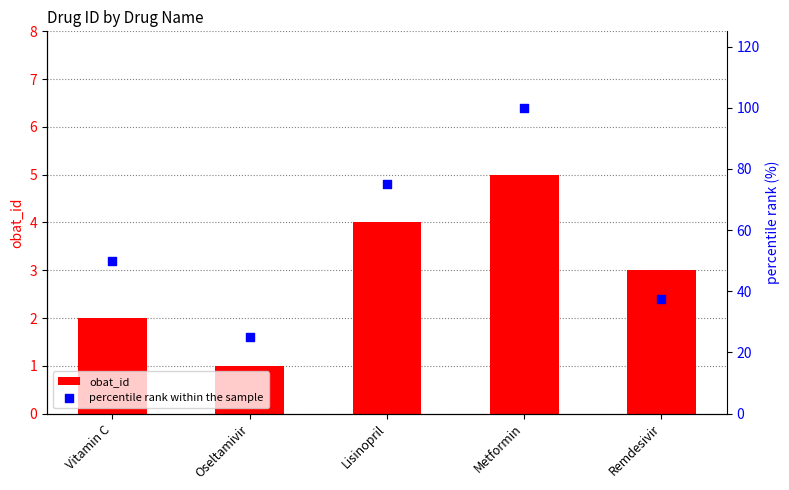

At which category is the sum across all series the highest?

Metformin